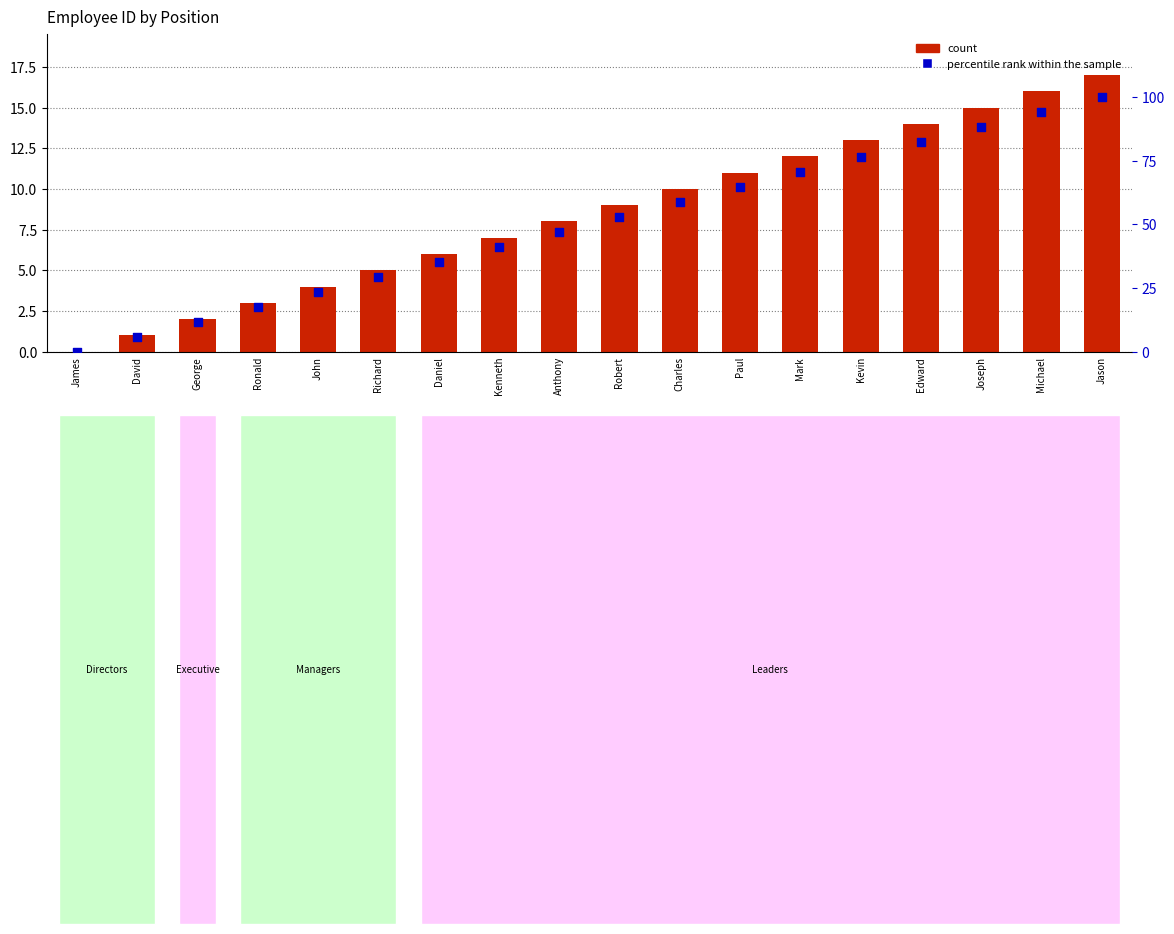

Which series contains the lowest Y value?

count